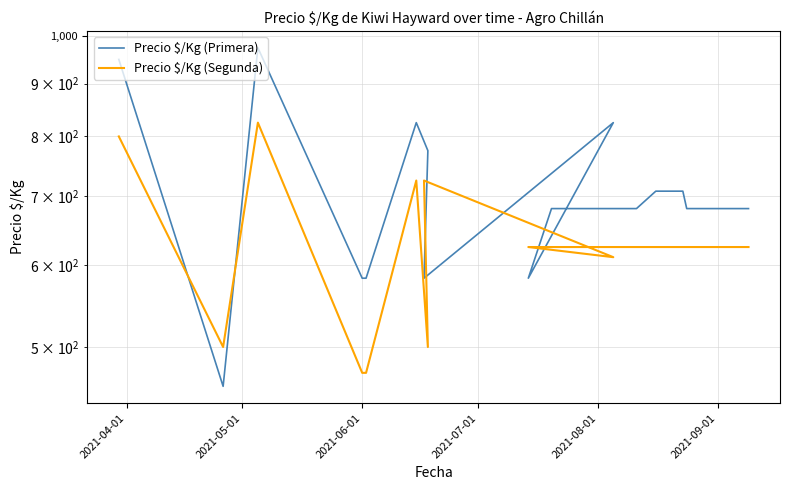

The Precio $/Kg (Segunda) series shows 217 at 14. True or false?

False